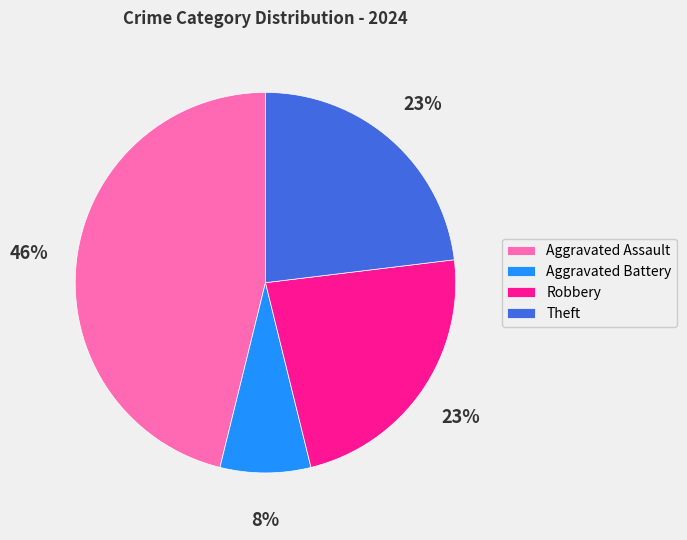

True or false: Robbery accounts for 34% of the total.

False